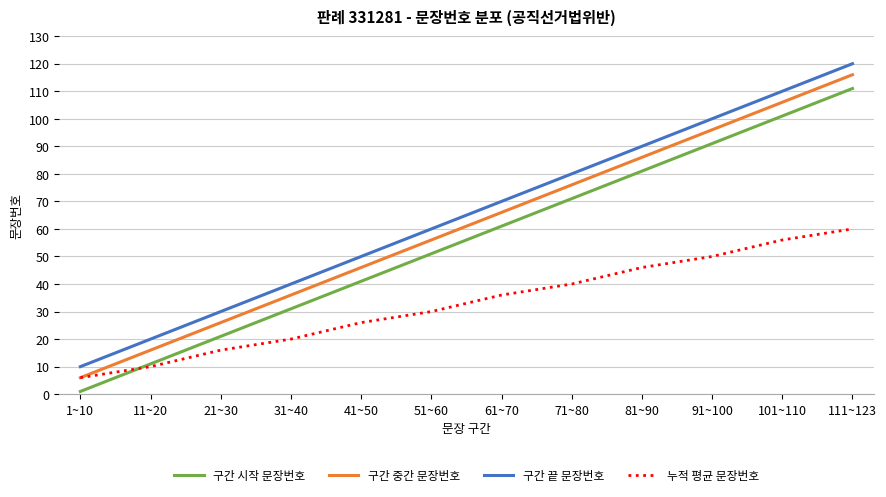

What is the spread (max minus min) of values at 111~123?

60